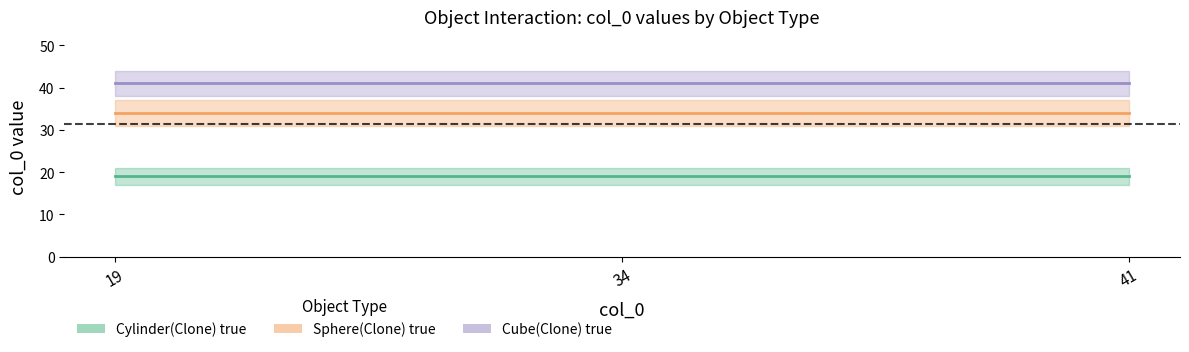

What is the minimum value for Cube(Clone) true?

41